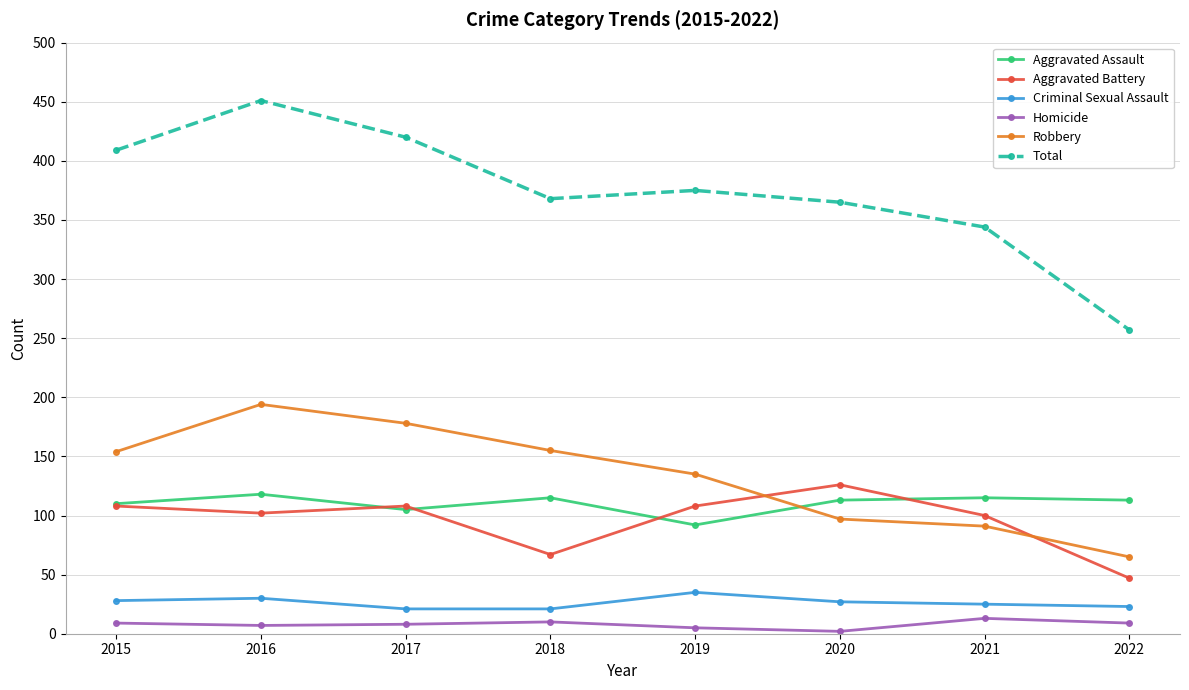

True or false: Homicide and Total intersect in this chart.

False